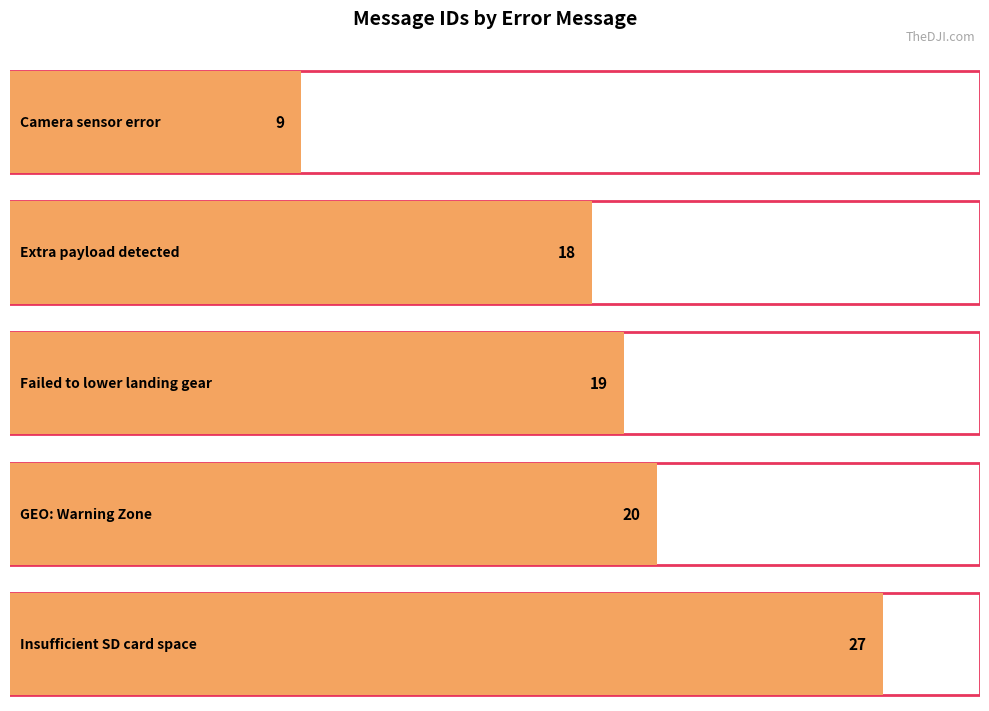

Which has a higher value, Camera sensor error or GEO: Warning Zone?

GEO: Warning Zone